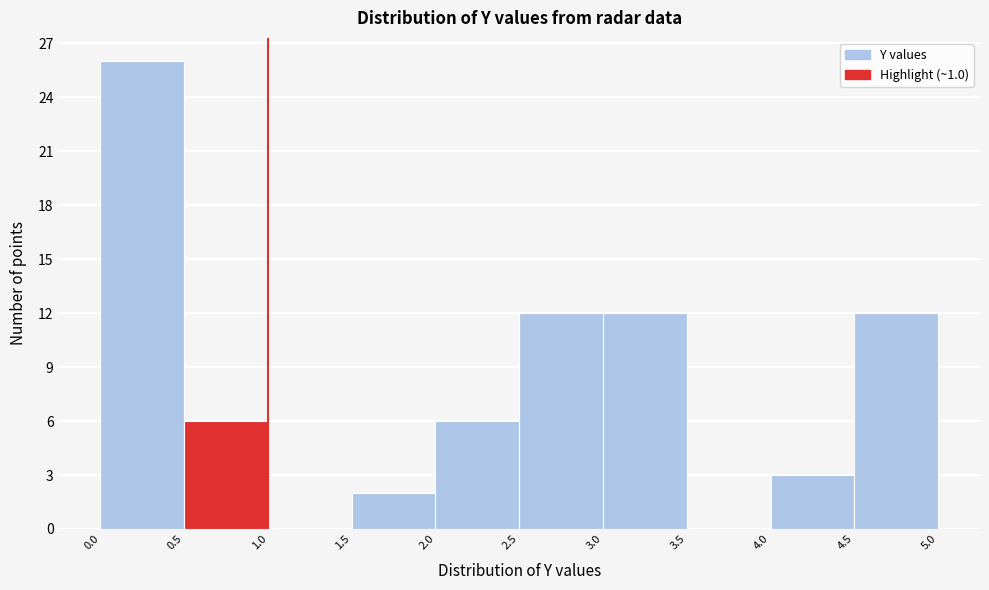

Reading left to right, list every bar in this chart as the range it spans on the x-axis followed by its height. The values are not printed on the chart, so give them approximately, as read against the axis.

0.0 to 0.5: 26
0.5 to 1.0: 6
1.0 to 1.5: 0
1.5 to 2.0: 2
2.0 to 2.5: 6
2.5 to 3.0: 12
3.0 to 3.5: 12
3.5 to 4.0: 0
4.0 to 4.5: 3
4.5 to 5.0: 12